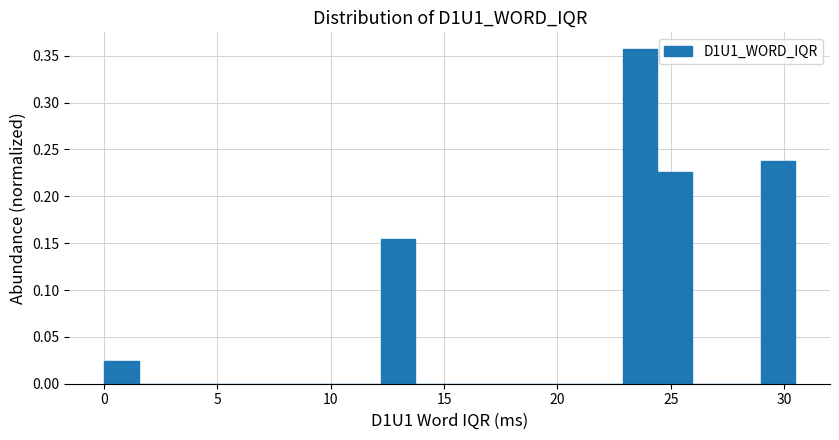

Read against the x-axis, roughly where is the centre of the tallest bar?

23.5